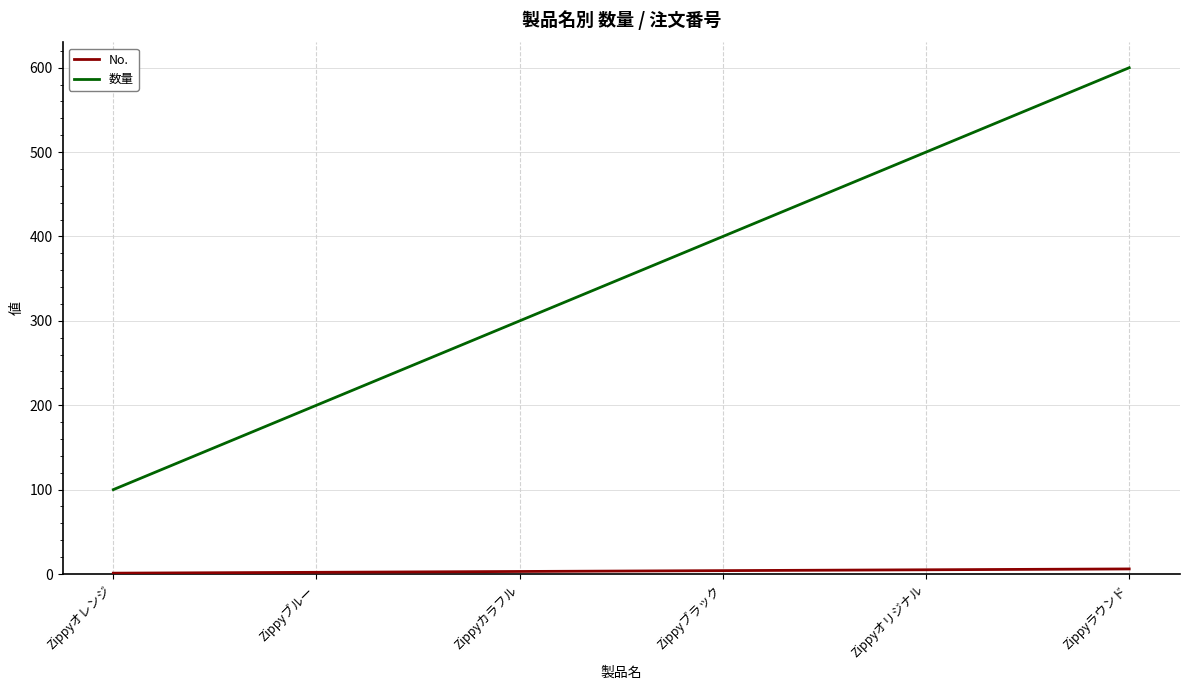

Which series changed the most between Zippyブルー and Zippyラウンド?

数量